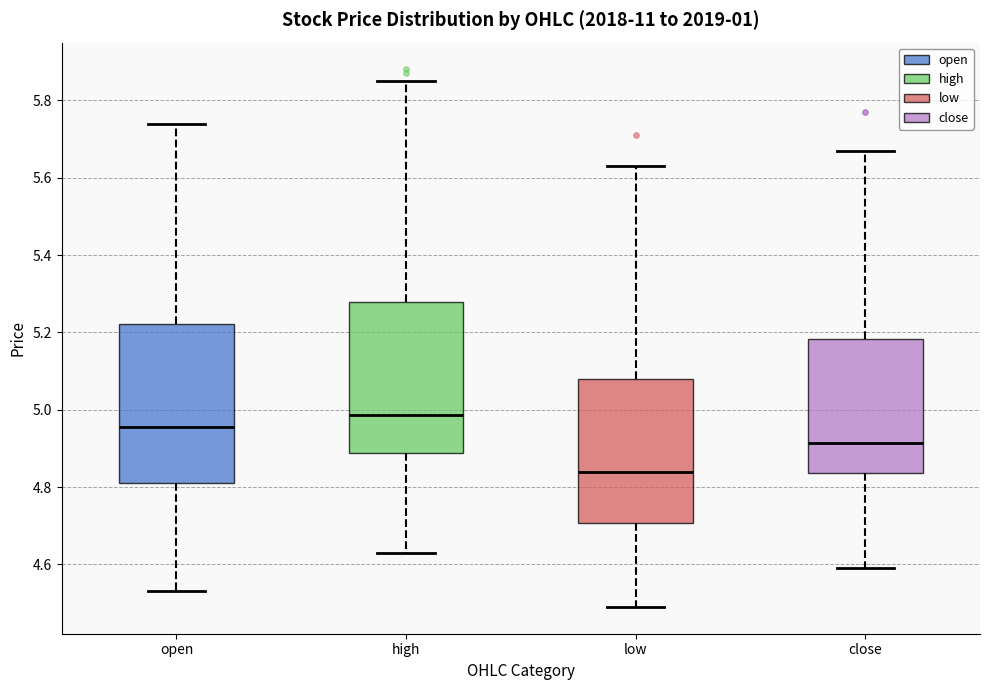

Where is the upper edge of the box for close on the y-axis? The values are not printed on the chart, so give them approximately, as read against the axis.

5.18